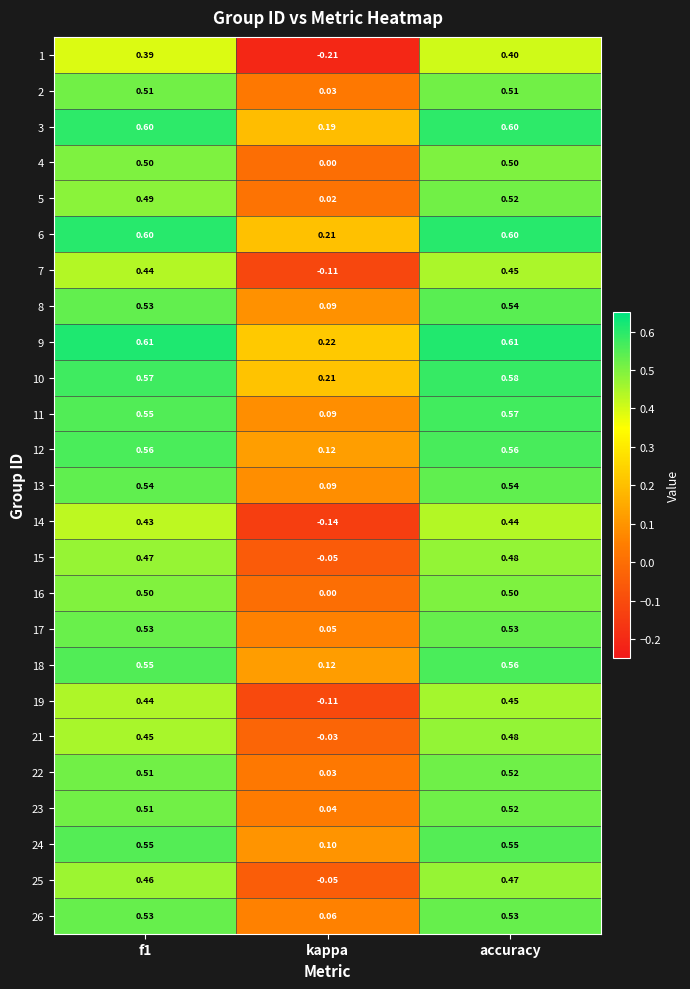

At which label does 7 reach its minimum?

kappa